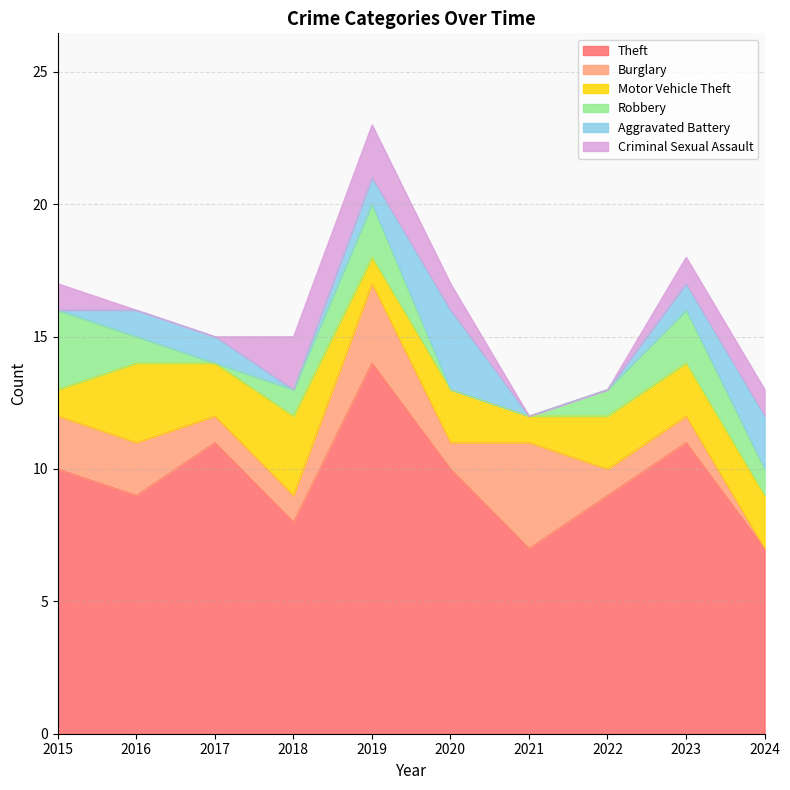

What is the maximum value shown in the chart?

14